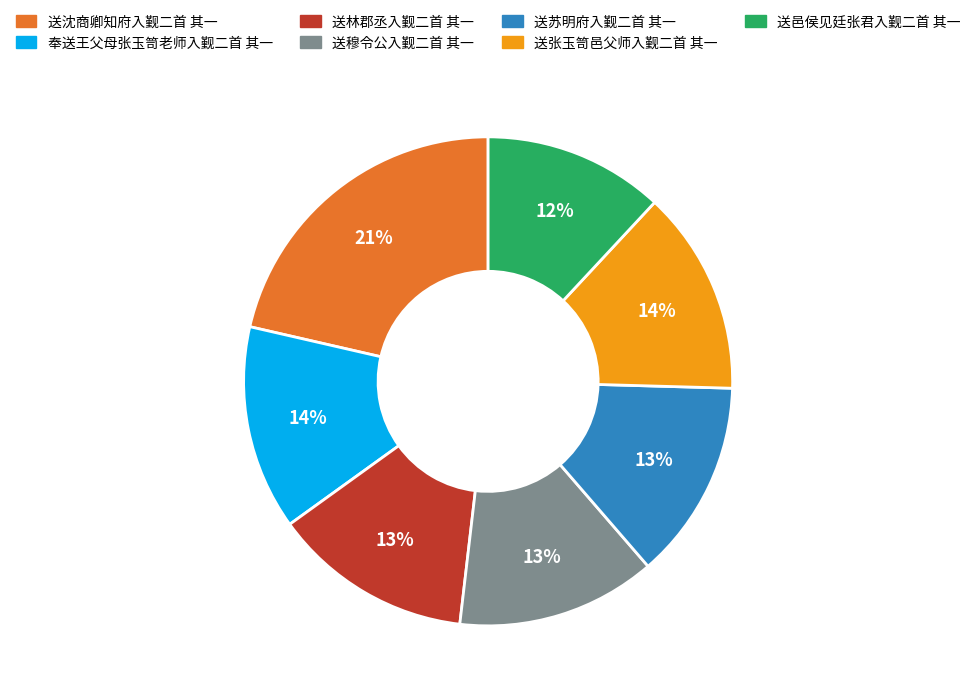

Which slice is the largest?

送沈商卿知府入觐二首 其一